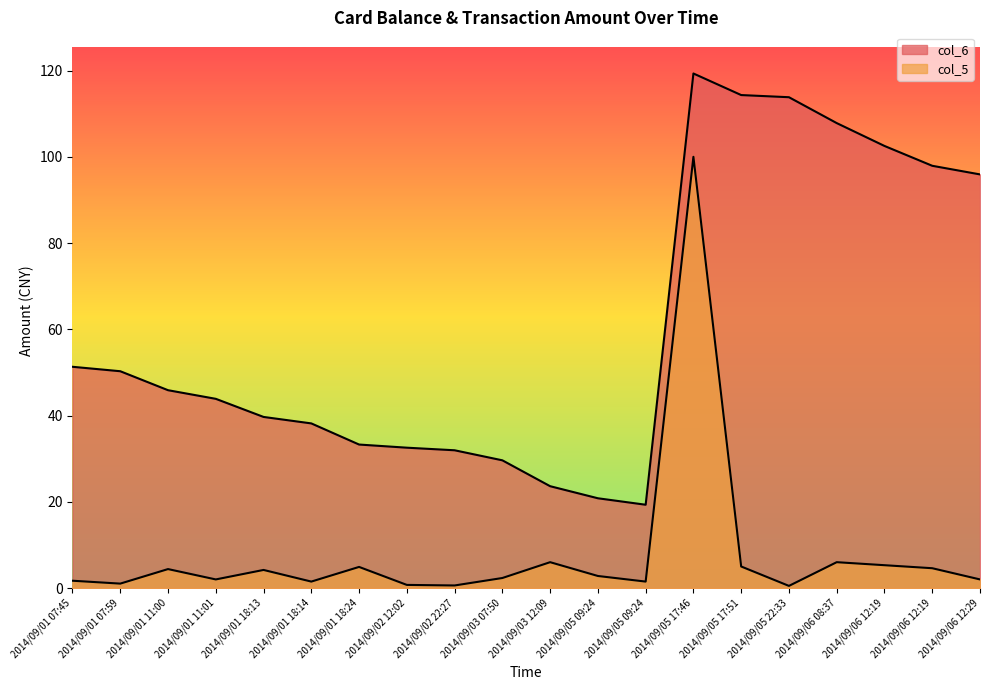

What is the difference between the col_6 values at 2014/09/06 12:19 and 2014/09/05 22:33?

15.9